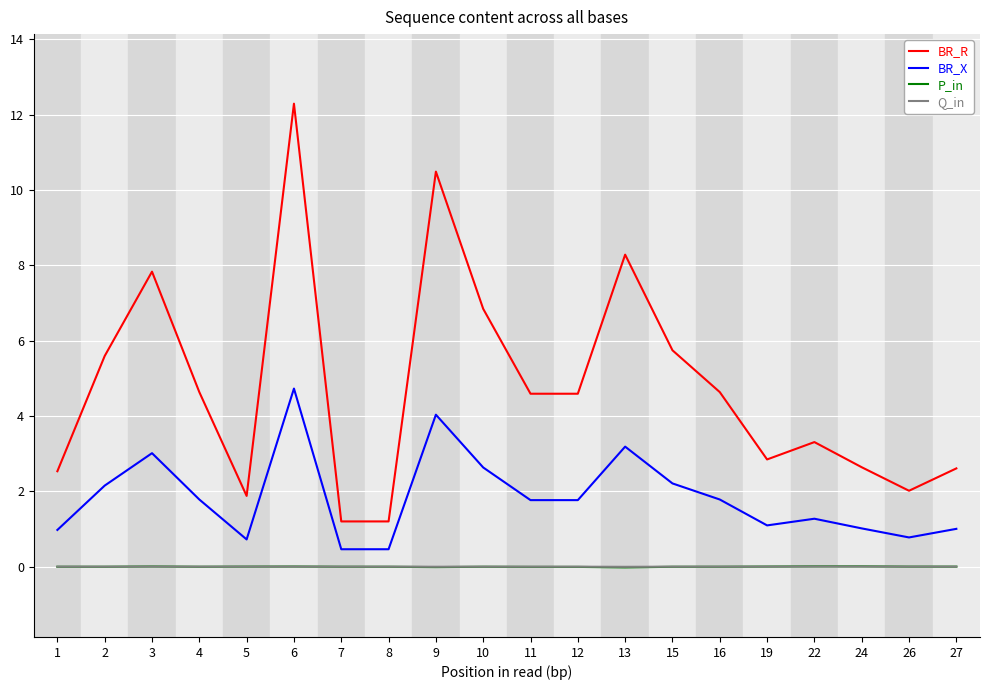

True or false: BR_X has a value of 4.7 at 6.

True